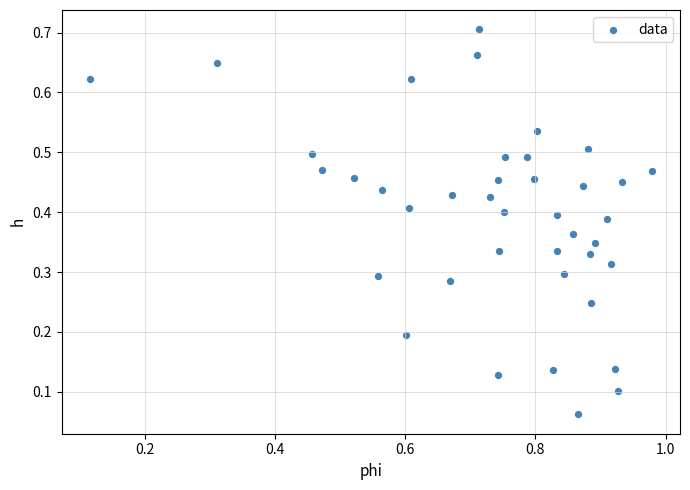

What is the range of X values (max minus min)?

0.9